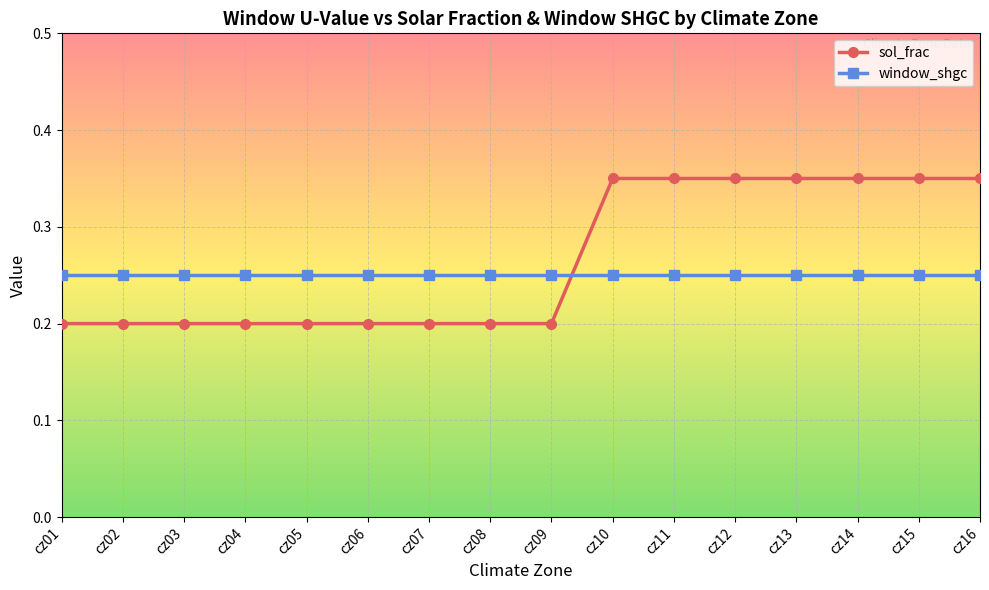

True or false: sol_frac has a value of 0.5 at cz16.

False